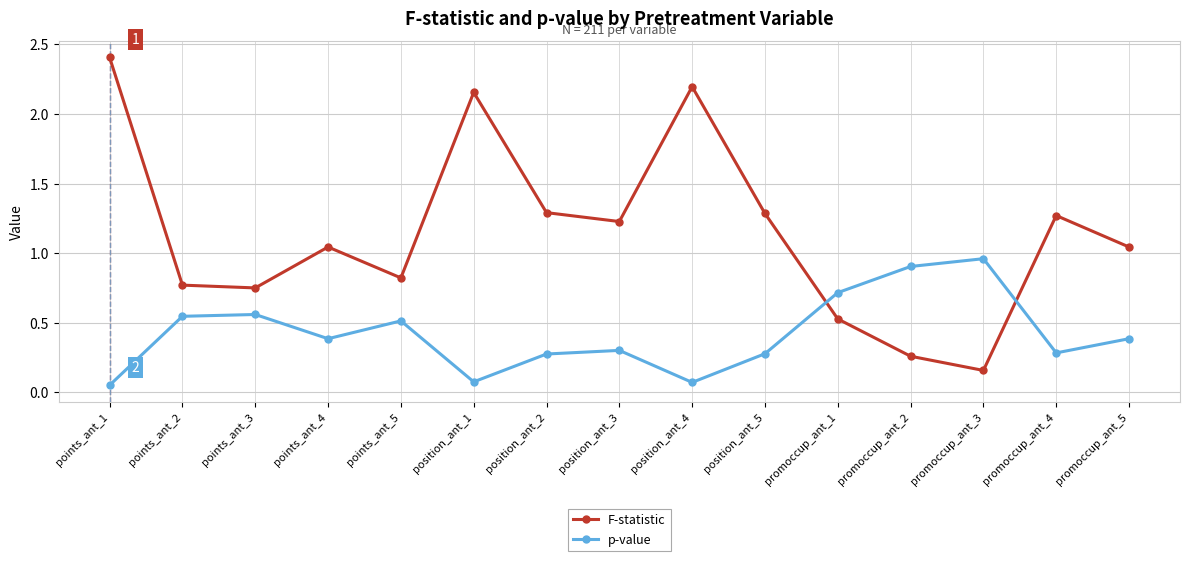

Does the chart have visible grid lines?

Yes